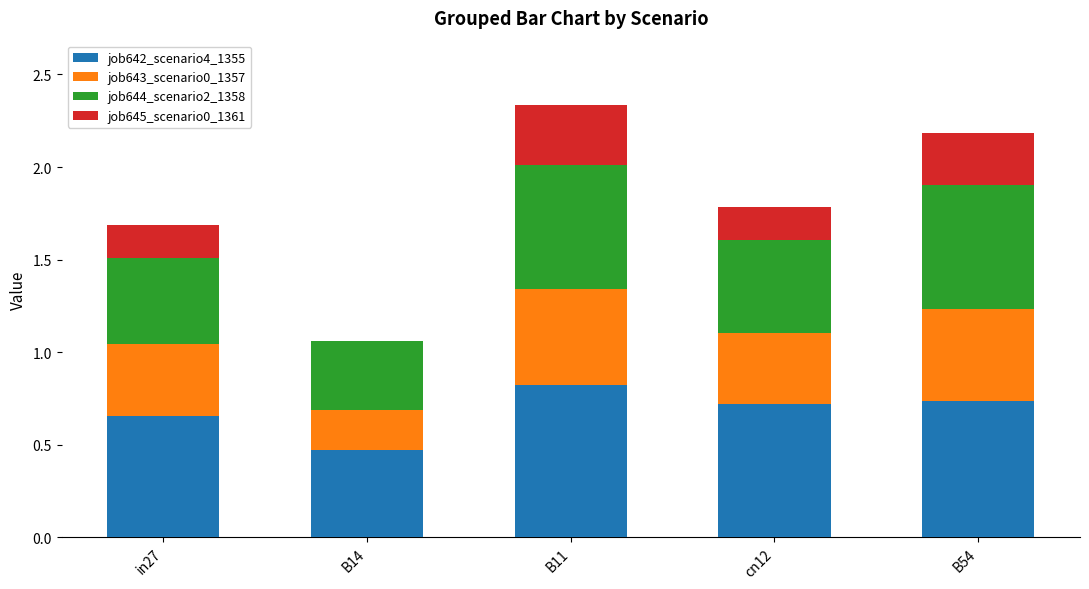

The job642_scenario4_1355 series shows 0.7 at B54. True or false?

True